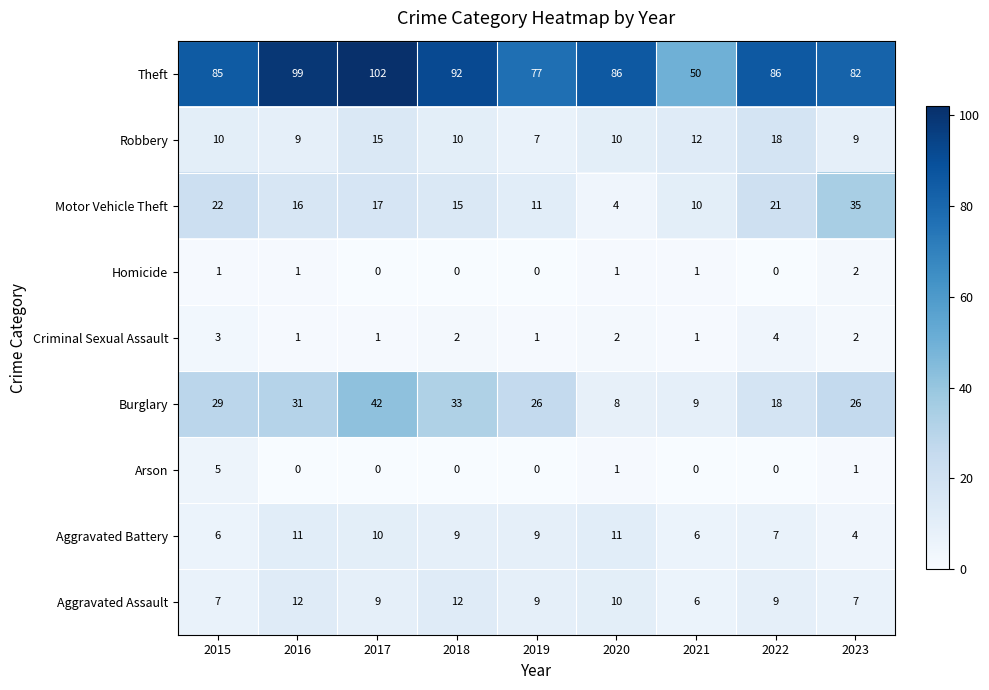

What is the sum of all Homicide values?

6